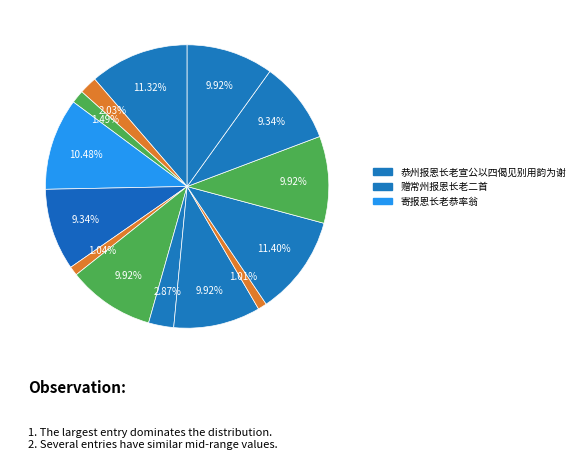

Is there any slice that represents more than half of the pie?

No